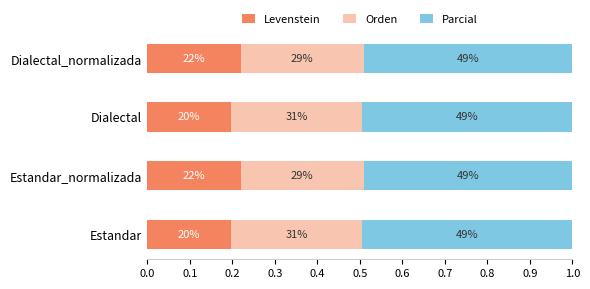

What are all the series names shown in the legend?

Levenstein, Orden, Parcial